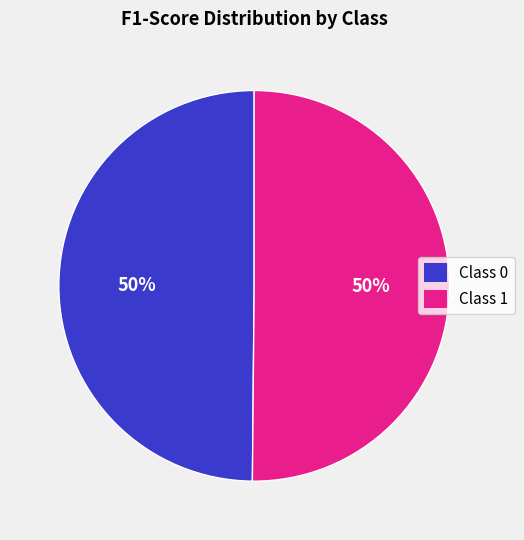

How many slices are in this pie chart?

2